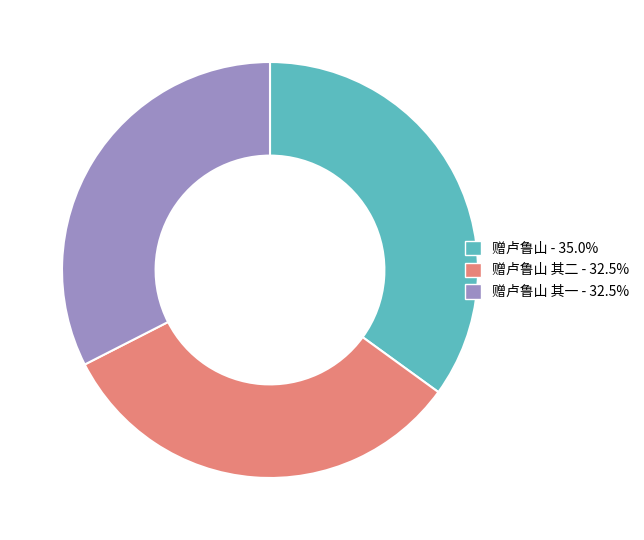

Does 赠卢鲁山 其一 - 32.5% account for over 50% of the chart?

No